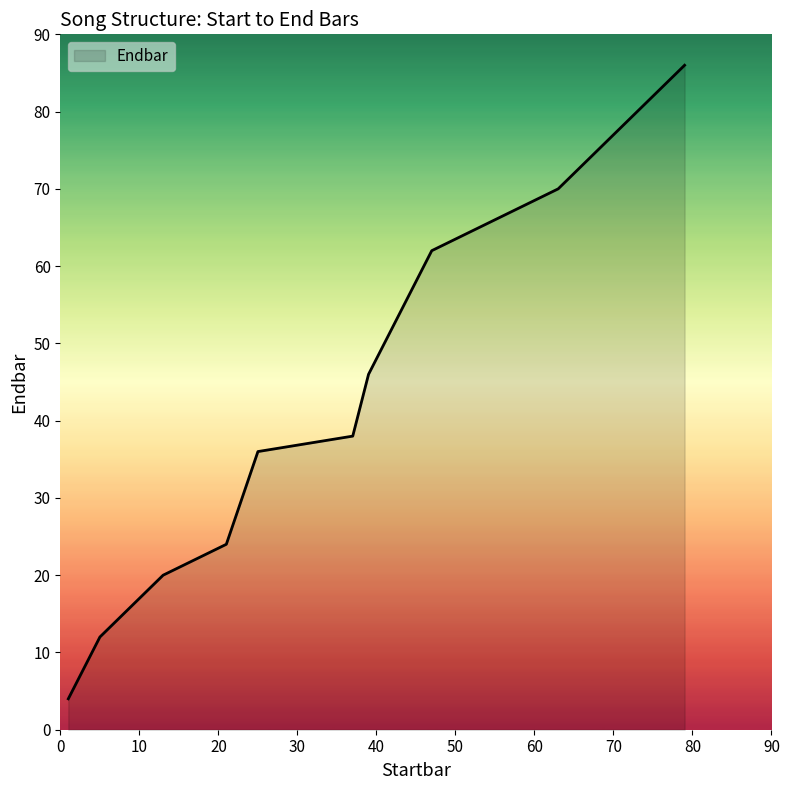

Reading right to left, what are all the values shown in this chart?

86	78	70	62	46	38	36	24	20	12	4